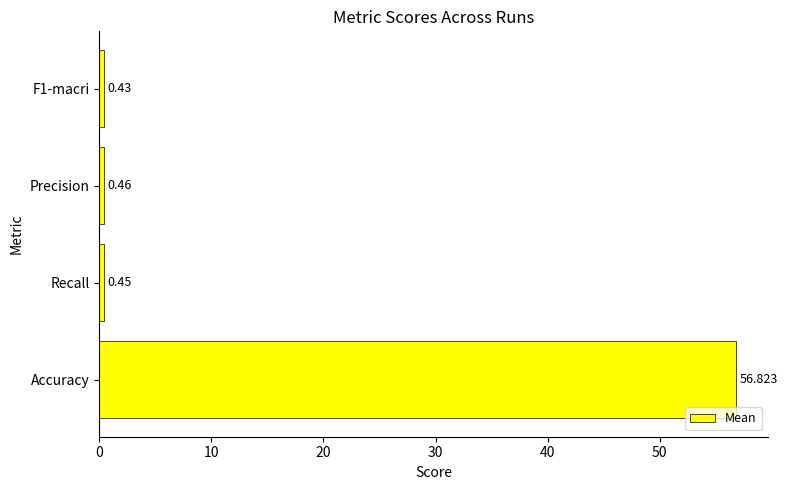

What is the difference between the maximum and second lowest values?

56.4